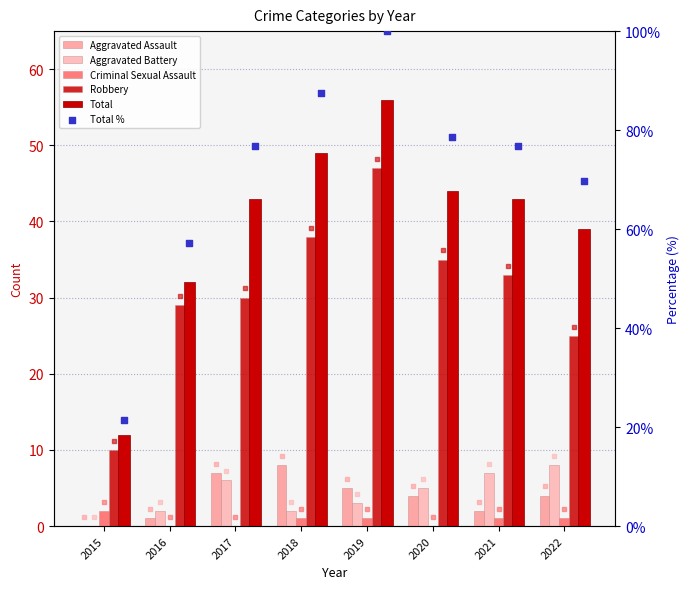

What are all the series names shown in the legend?

Aggravated Assault, Aggravated Battery, Criminal Sexual Assault, Robbery, Total, Total %